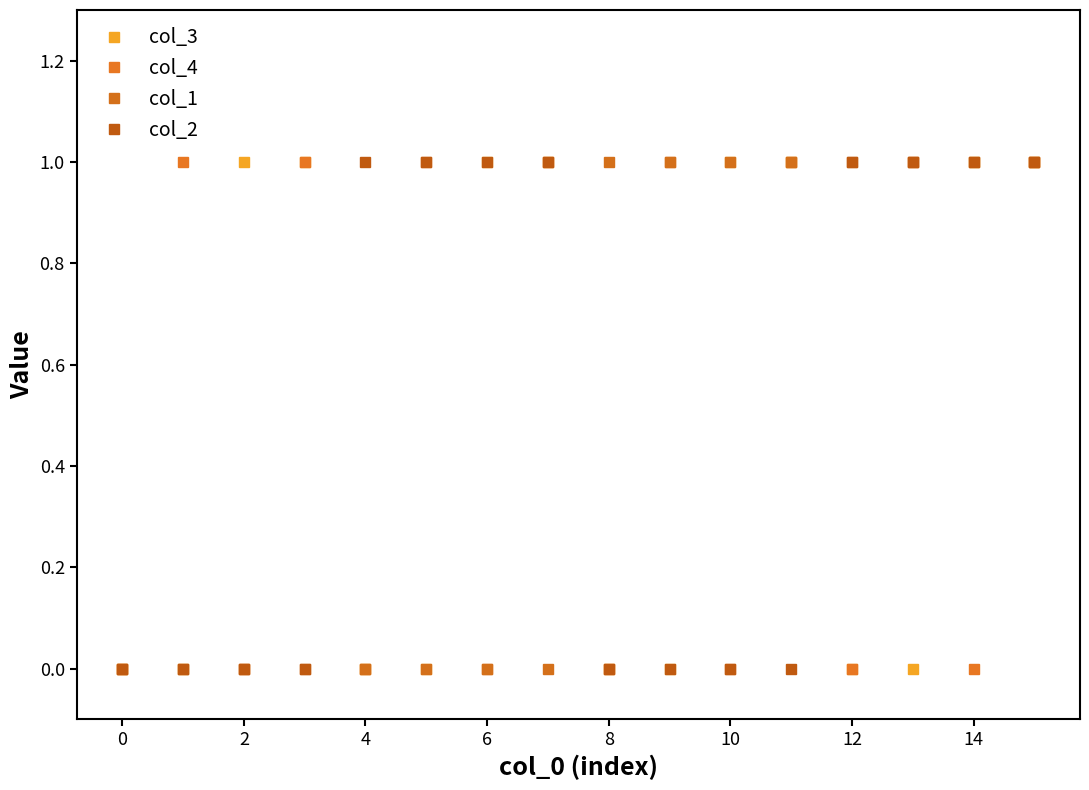

How many data points does each series have?

16